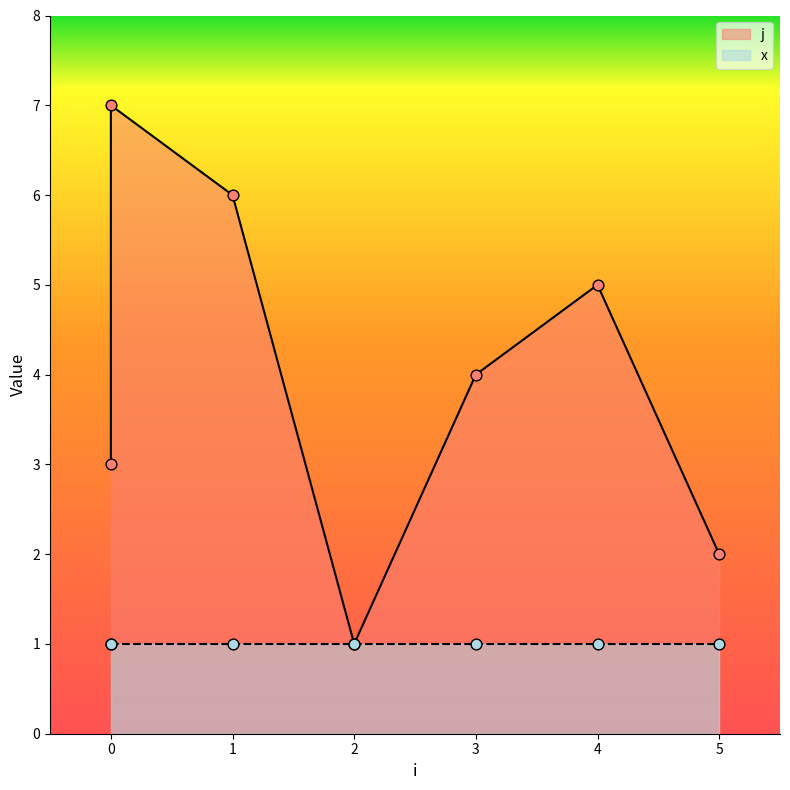

What is the ratio of the value at 4 to the value at 0?

1.7